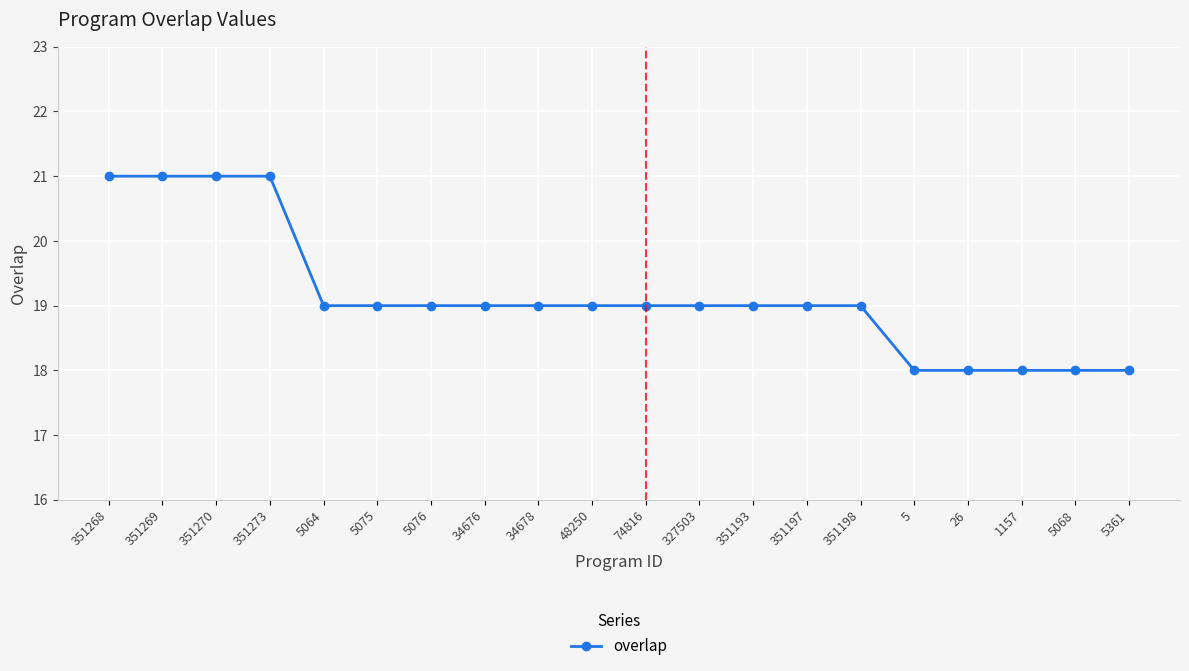

Is it true that the value at 351197 is 19?

True